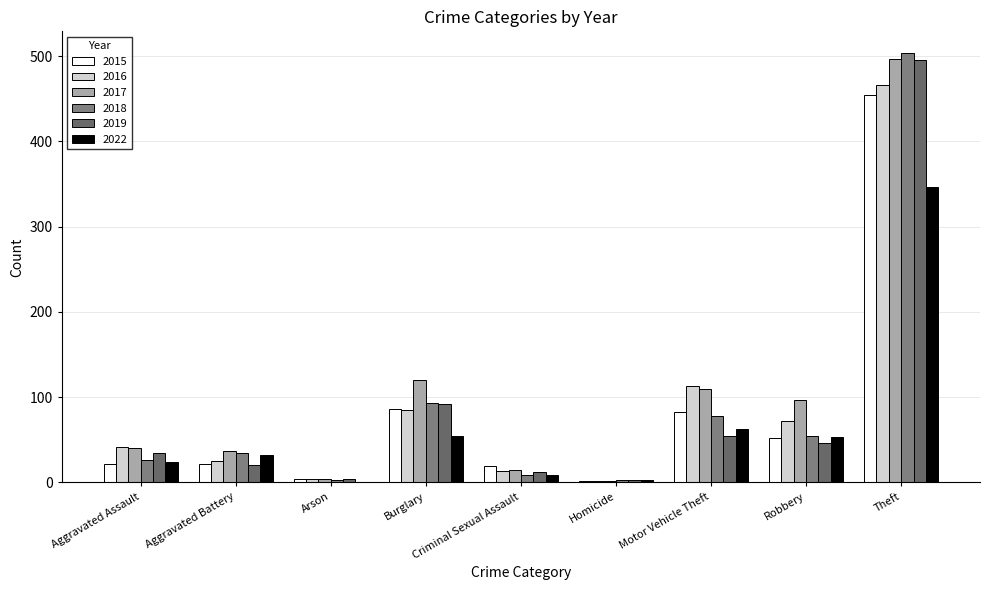

How many groups of bars are there?

9